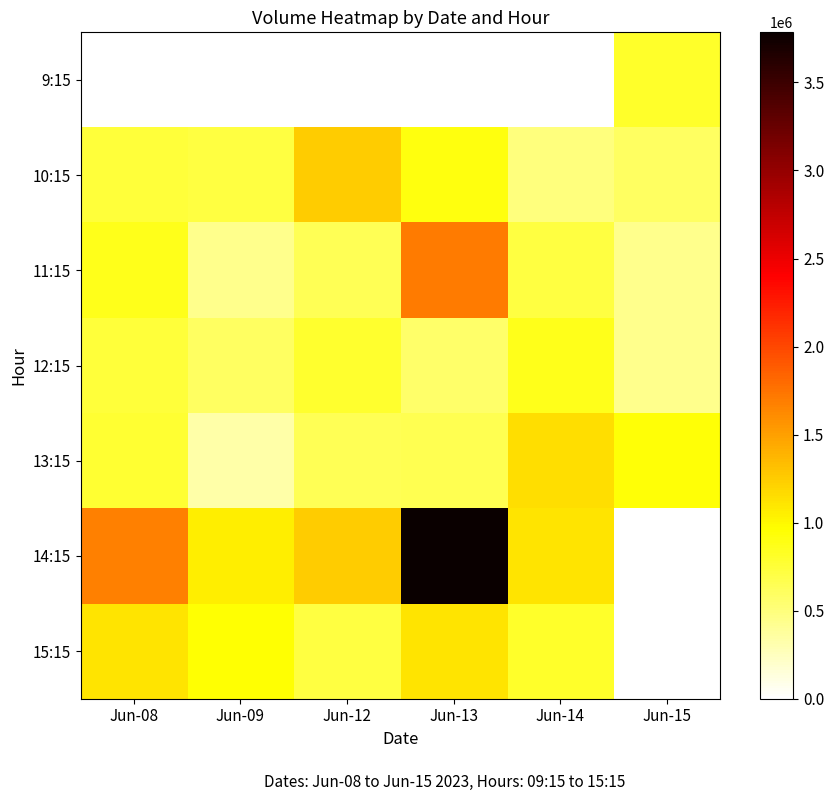

How many distinct data groups are displayed?

7